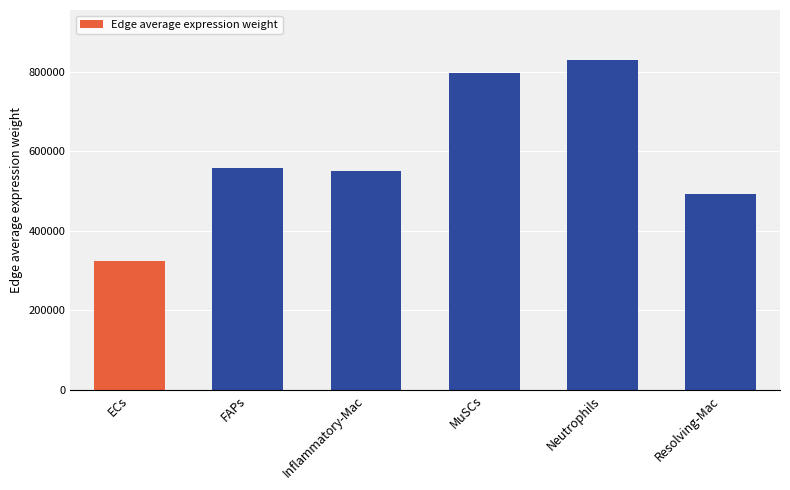

What is the label of the 1st bar from the right?

Resolving-Mac